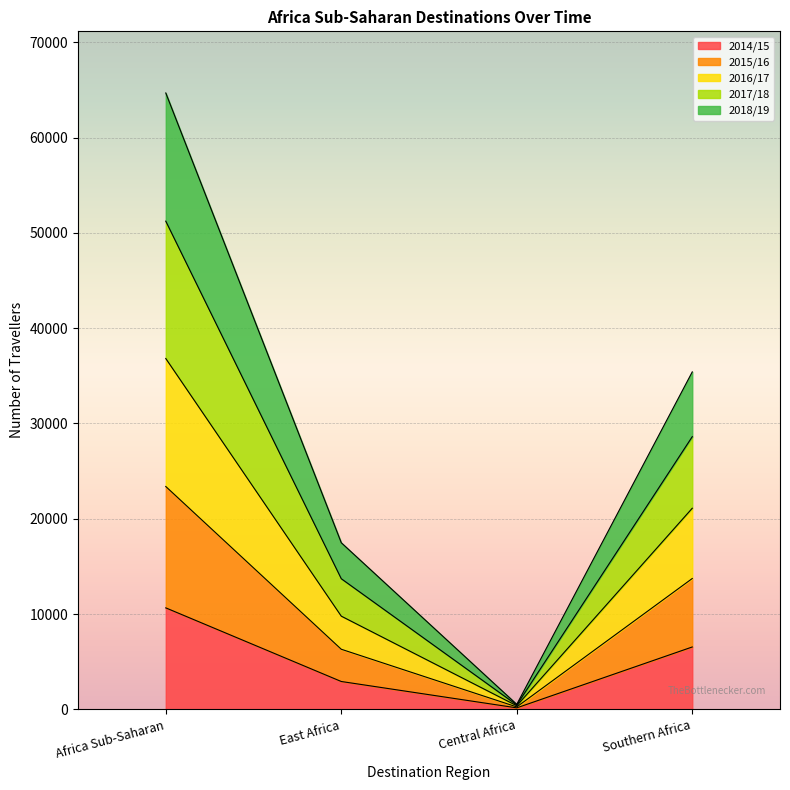

At which label does 2014/15 reach its minimum?

Central Africa